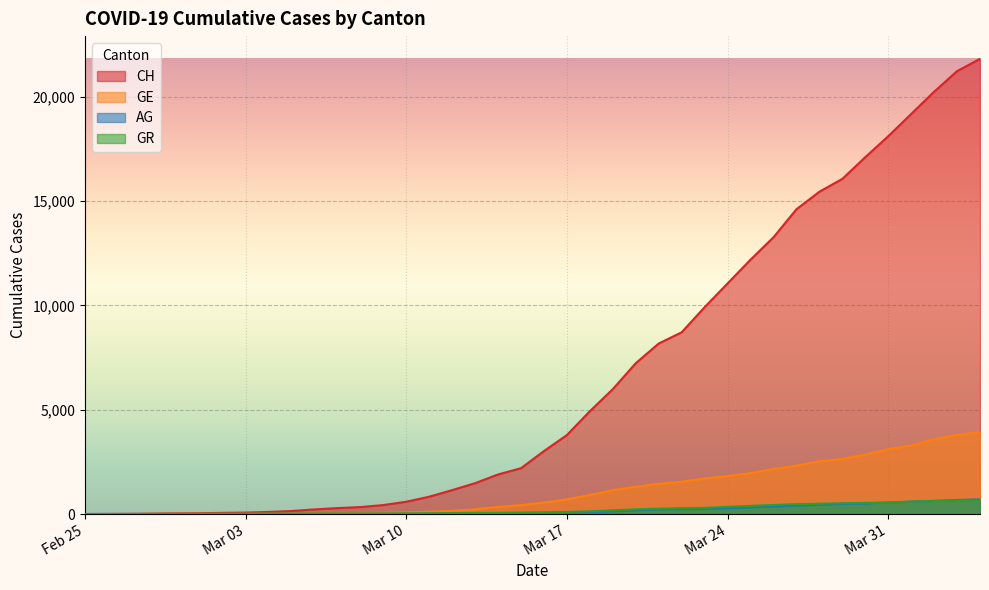

Where is AG nearest to the value 351?

2020-03-26